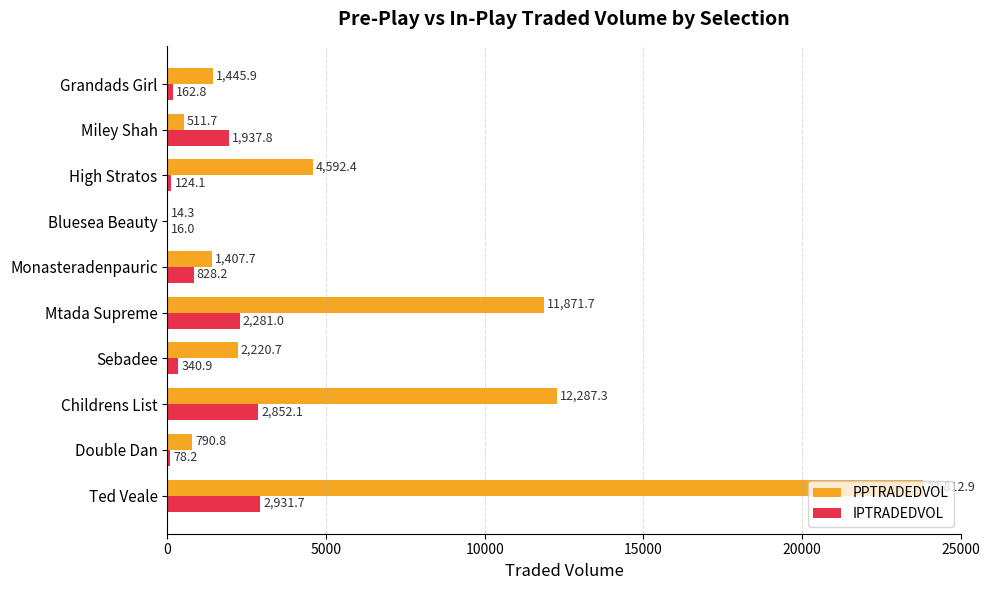

How many values in the PPTRADEDVOL series exceed 2220?

5